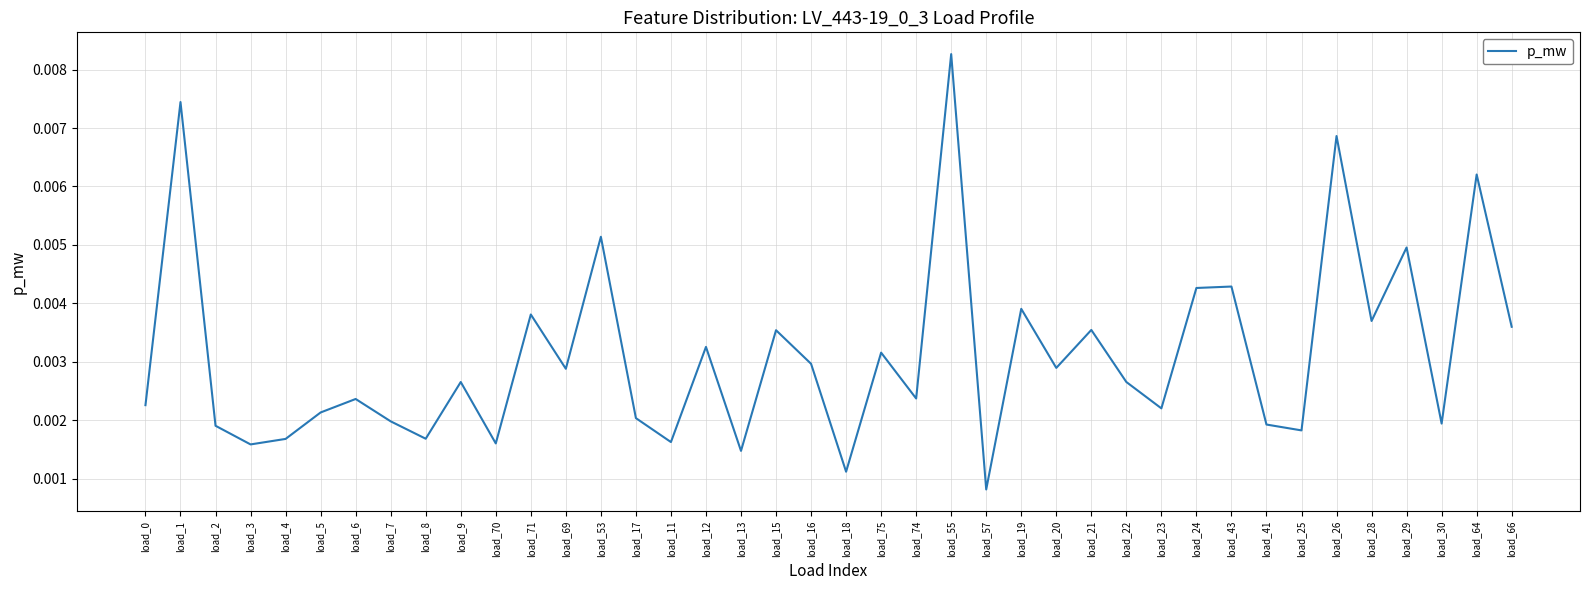

What position from the left is load_3?

4